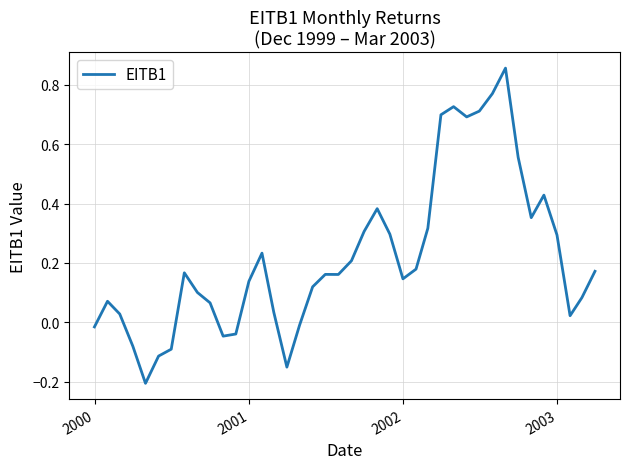

What is the difference between the maximum and minimum values?

1.1